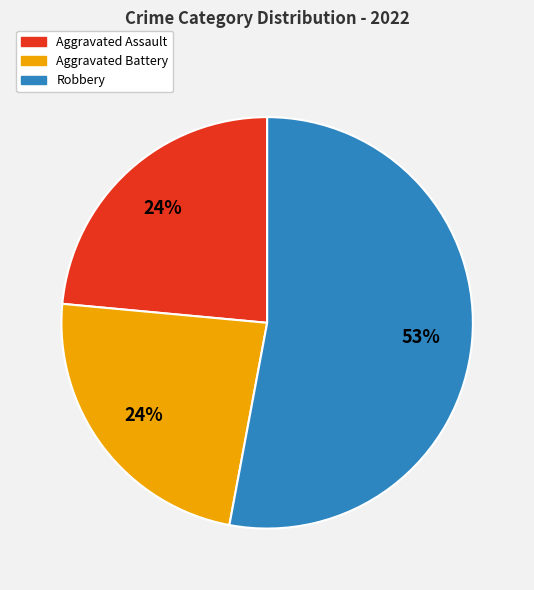

To the nearest percent, what is the difference between the largest and smallest slice percentages?

29%